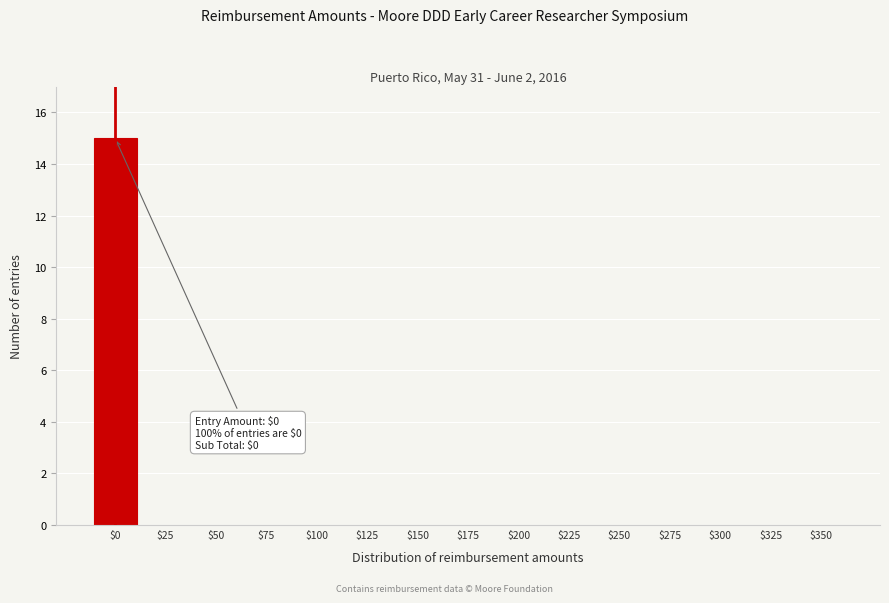

The chart shows a value of 0 at $350. True or false?

True